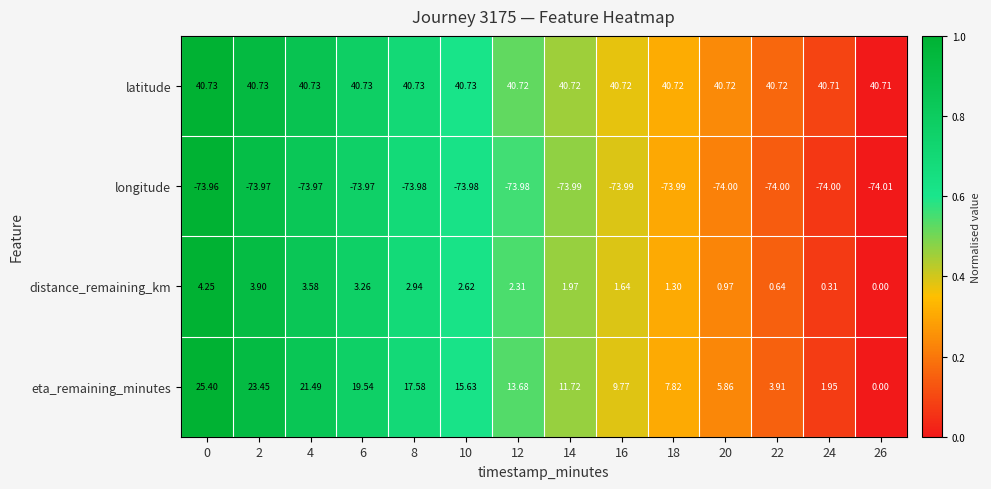

Which series has the largest total across all categories?

latitude